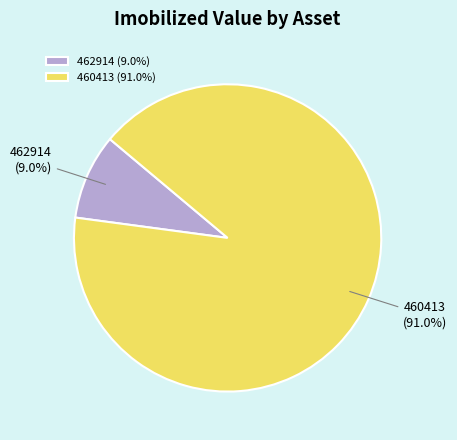

What is the majority slice?

460413